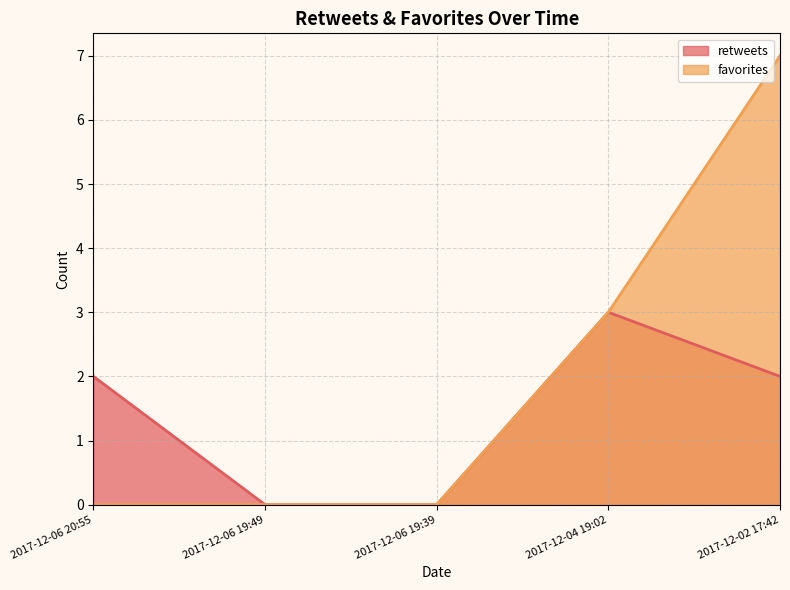

Is the value of favorites at 2017-12-06 19:39 greater than the value of retweets at 2017-12-04 19:02?

No